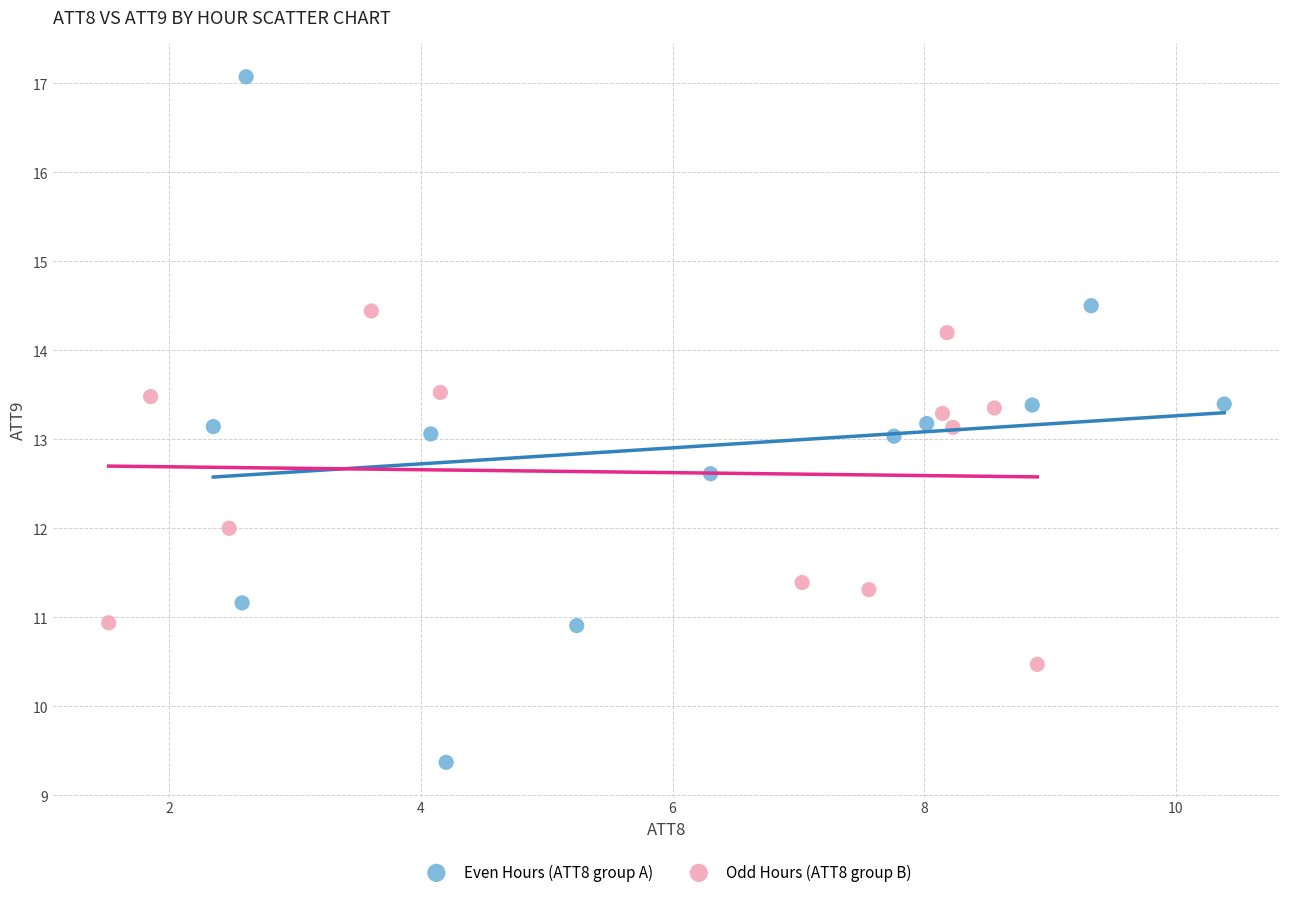

Which series reaches the minimum Y coordinate?

Even Hours (ATT8 group A)